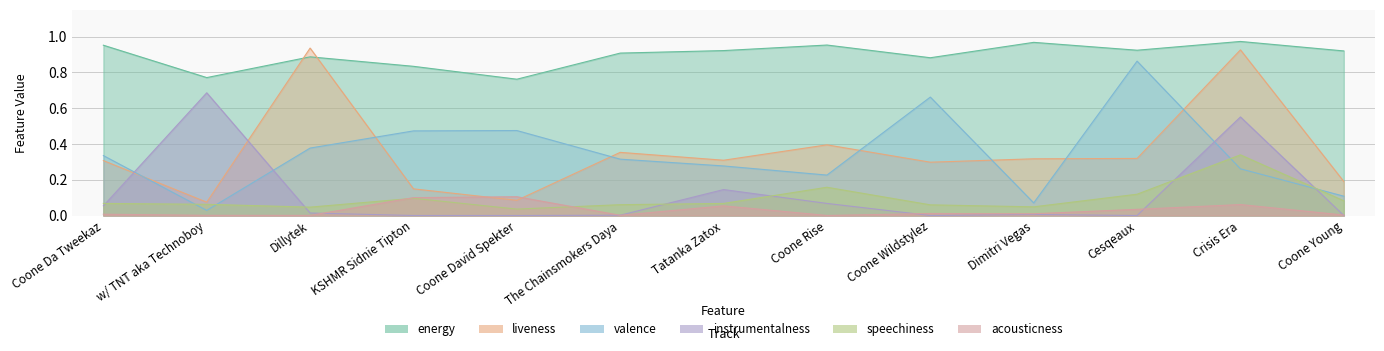

Which series has the widest spread of values?

liveness